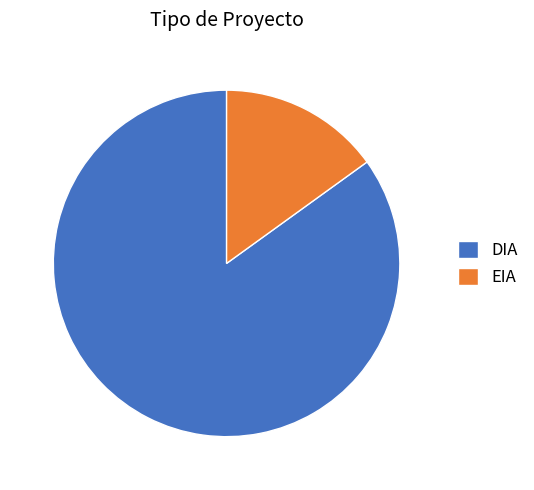

Rank the categories by value from highest to lowest.

DIA, EIA